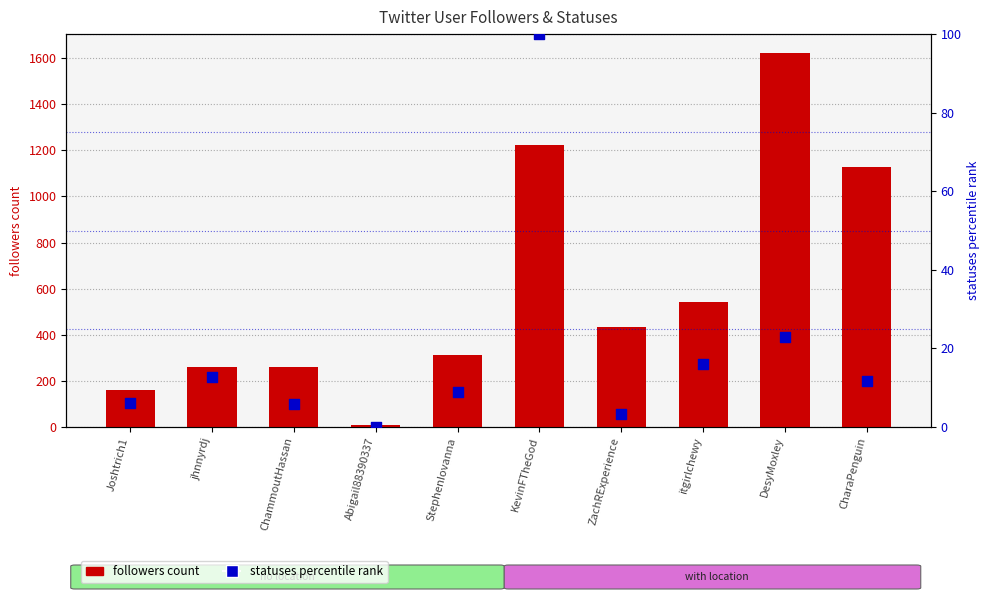

Which series contains the highest Y value?

followers count